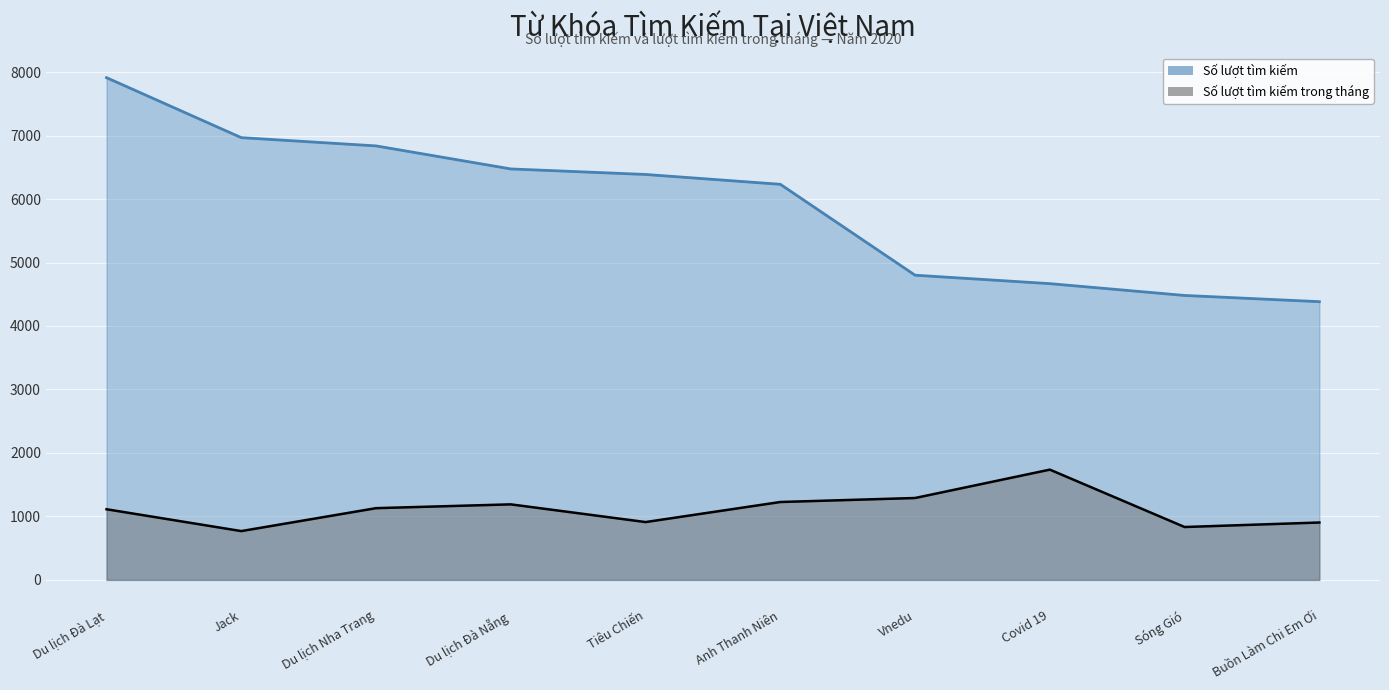

What is the difference between the maximum and minimum values in the Số lượt tìm kiếm trong tháng series?

968